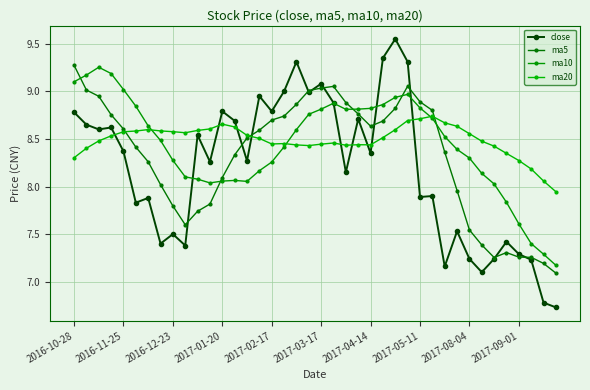

Does the chart have visible grid lines?

Yes